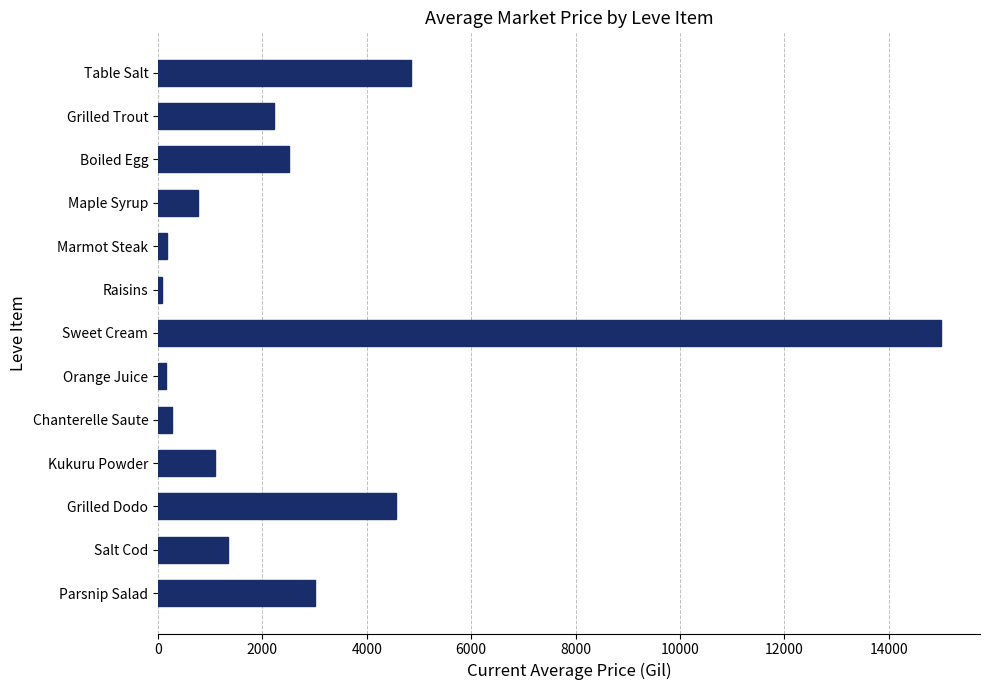

What is the average value?

2770.3